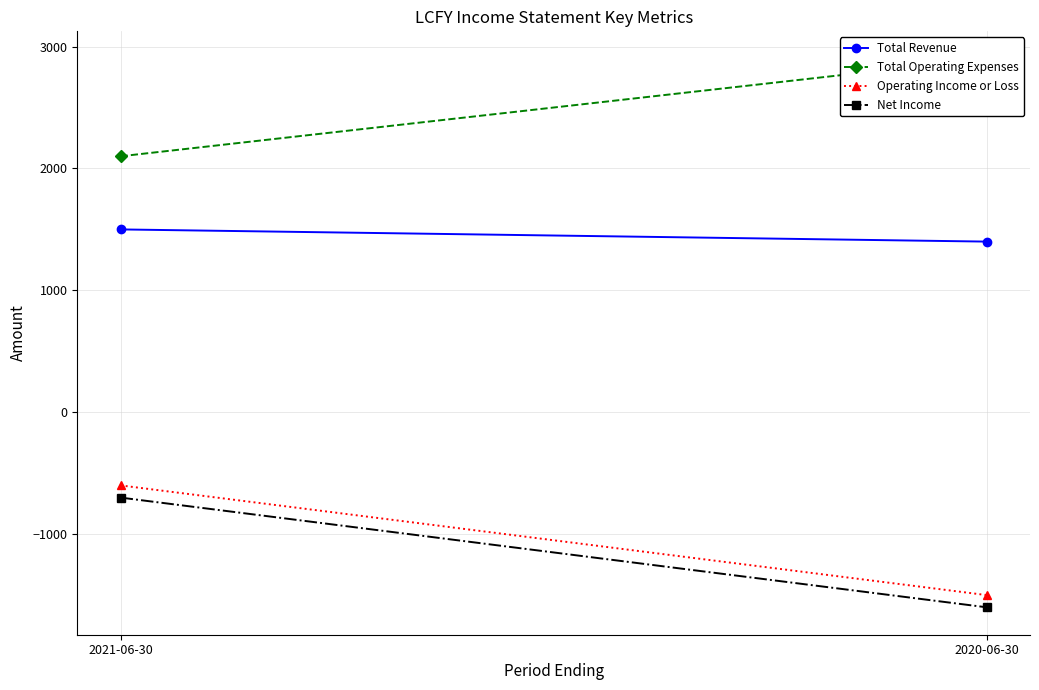

Which series has the largest range (max minus min)?

Operating Income or Loss